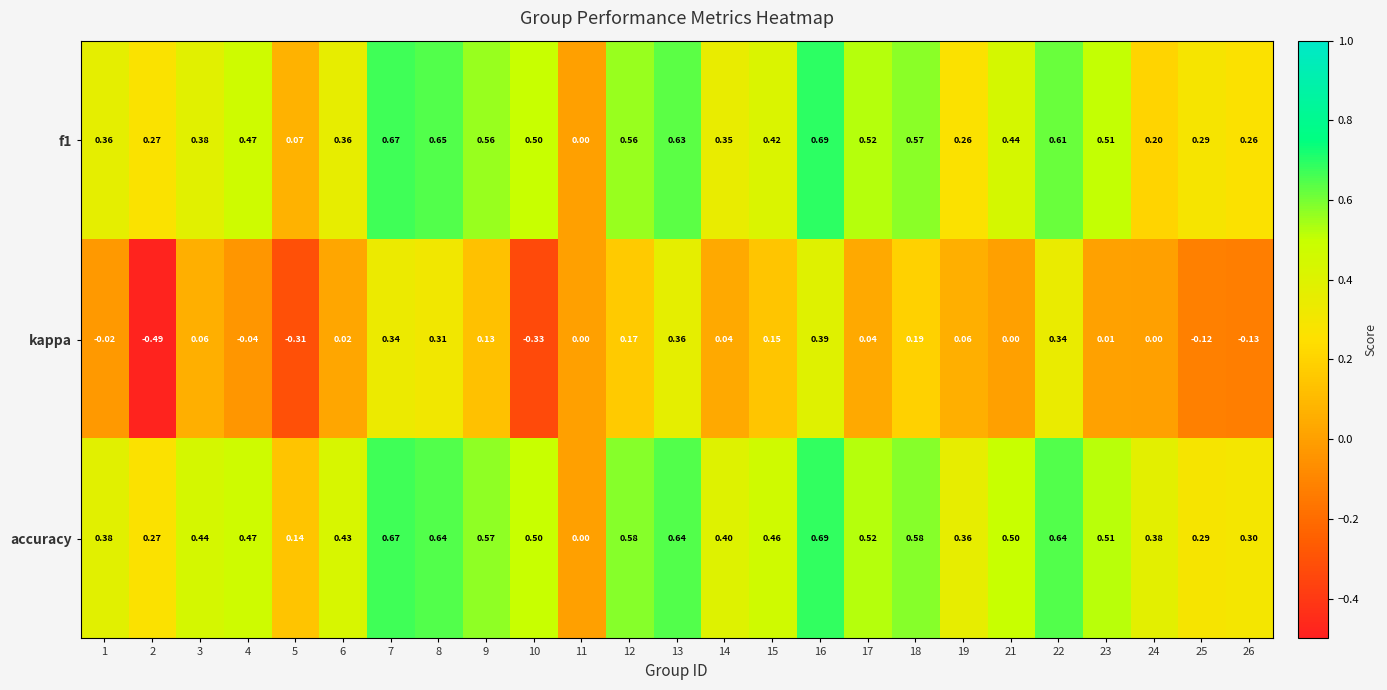

Count the number of categories in the chart.

25